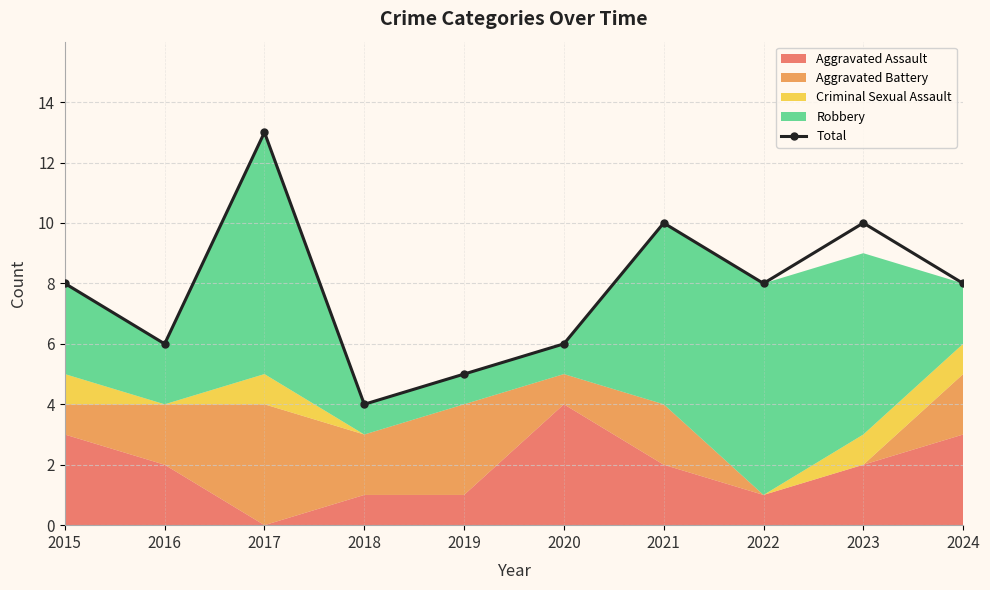

Is it true that the value at 2024 is 8?

True